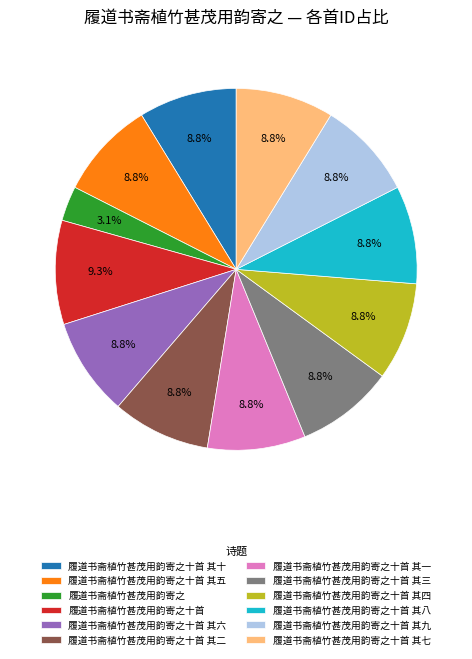

How many slices are in this pie chart?

12